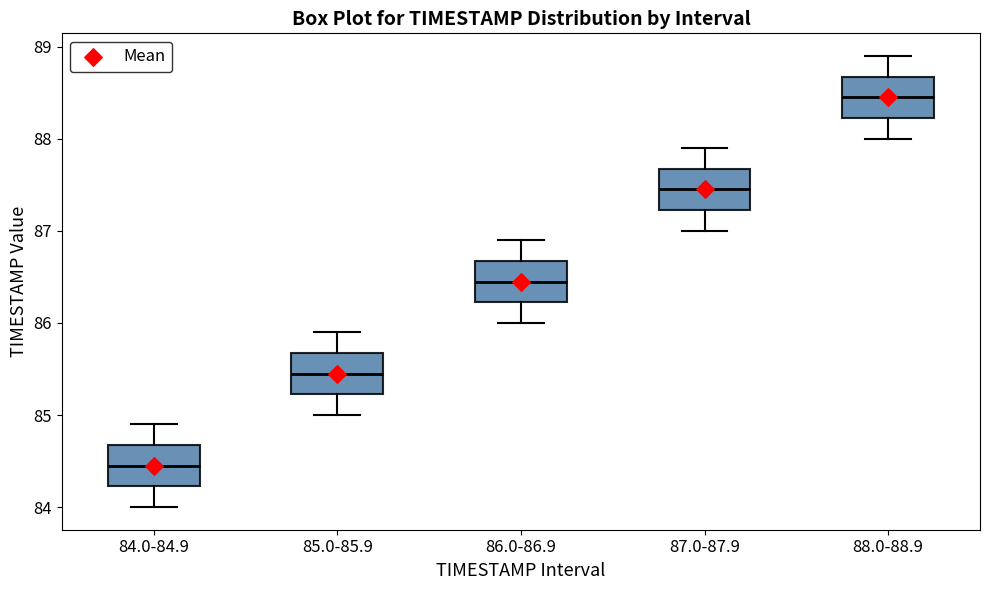

Which box has the lowest median line?

84.0-84.9